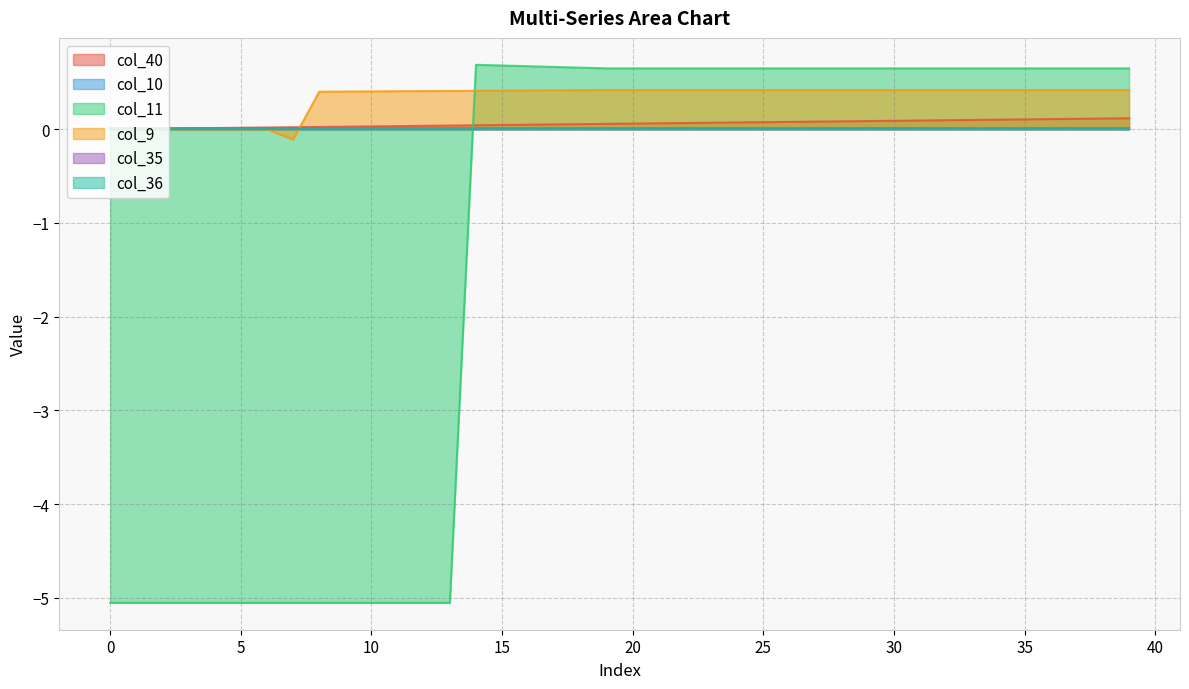

At which category is the sum across all series the highest?

39